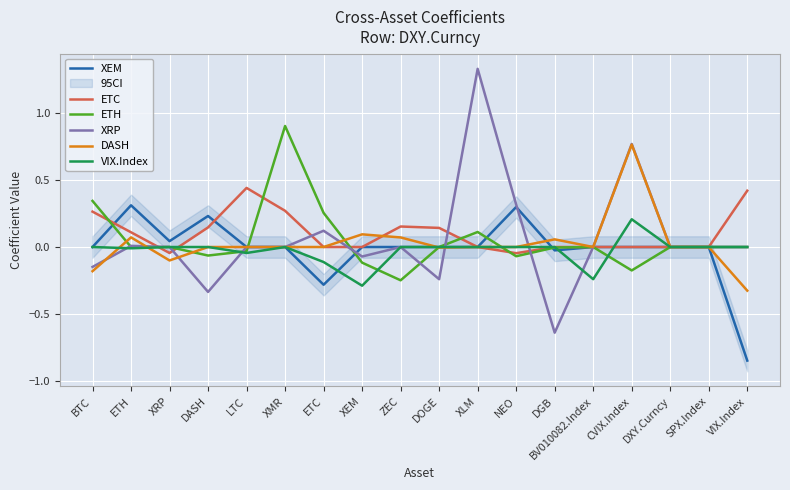

Which series ends up on top after the final intersection of DASH and ETH?

DASH